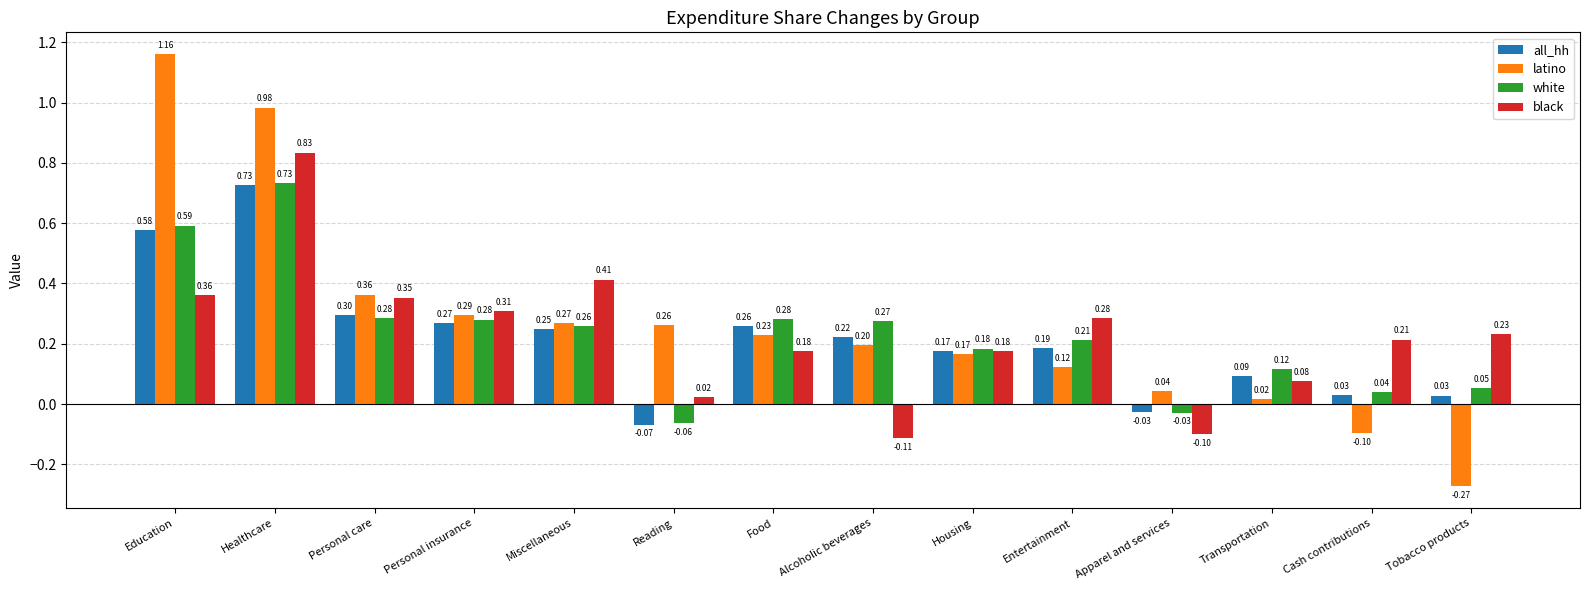

The value of latino at Alcoholic beverages is 0.2. True or false?

True